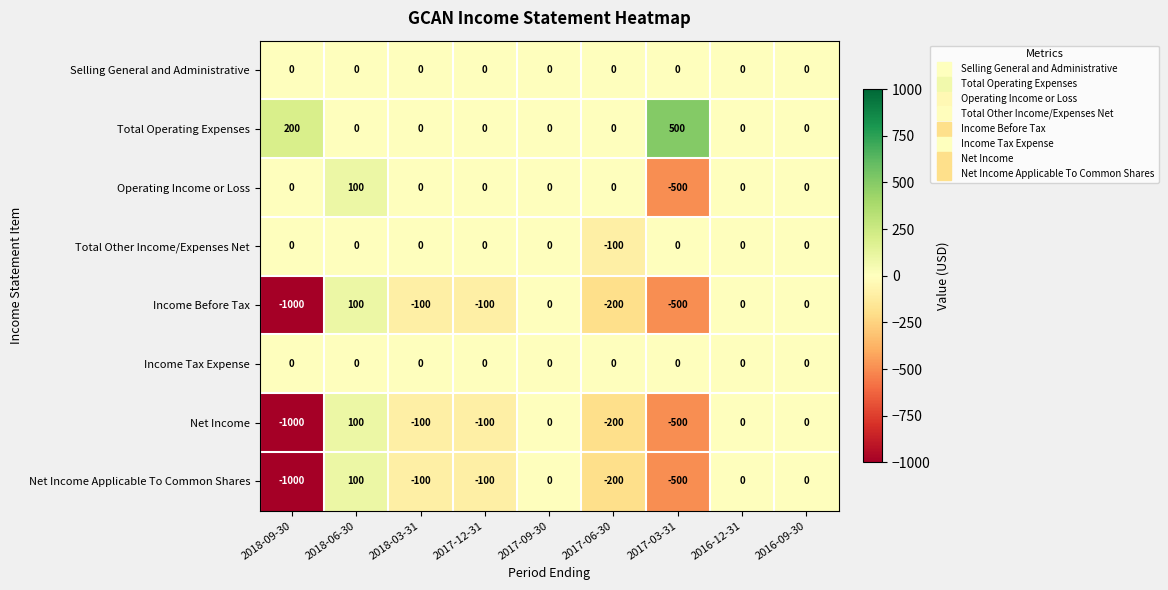

At which label does Net Income first exceed -100?

2018-06-30